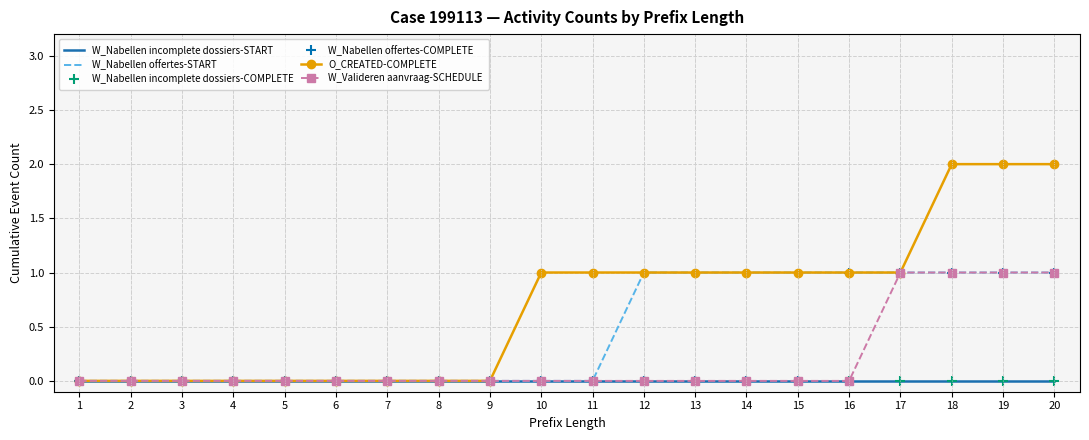

True or false: W_Nabellen offertes-START has a value of 0 at 3.

True